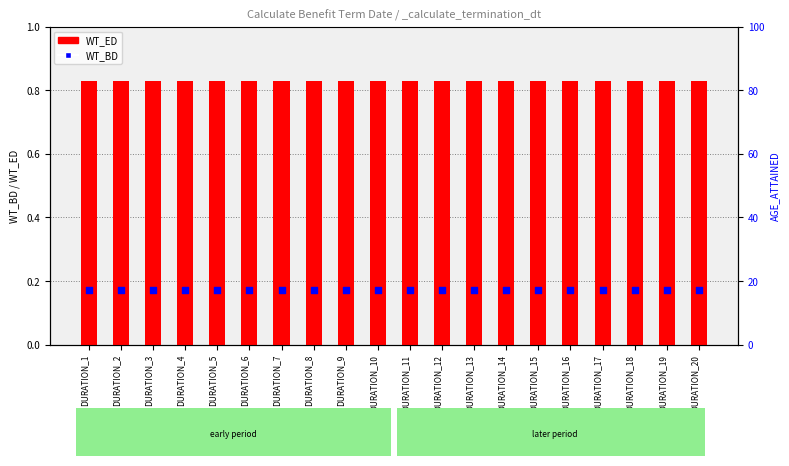

Is the value of WT_BD at DURATION_2 greater than the value of WT_ED at DURATION_1?

No